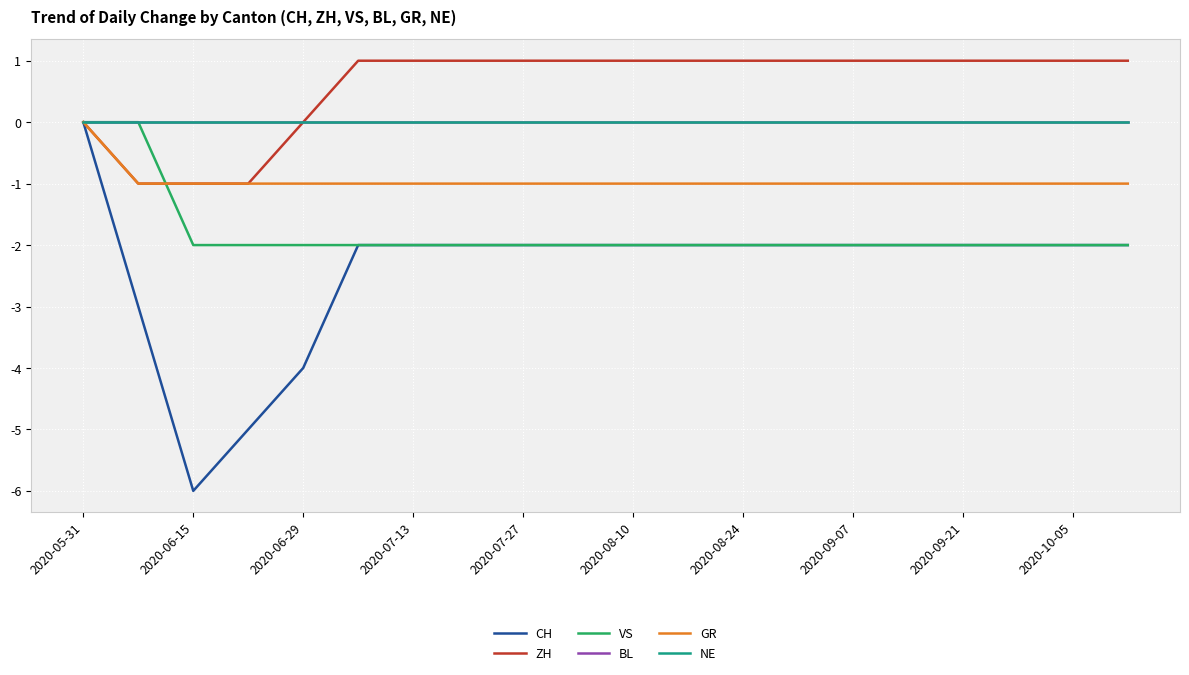

At which category is the sum across all series the highest?

2020-05-31